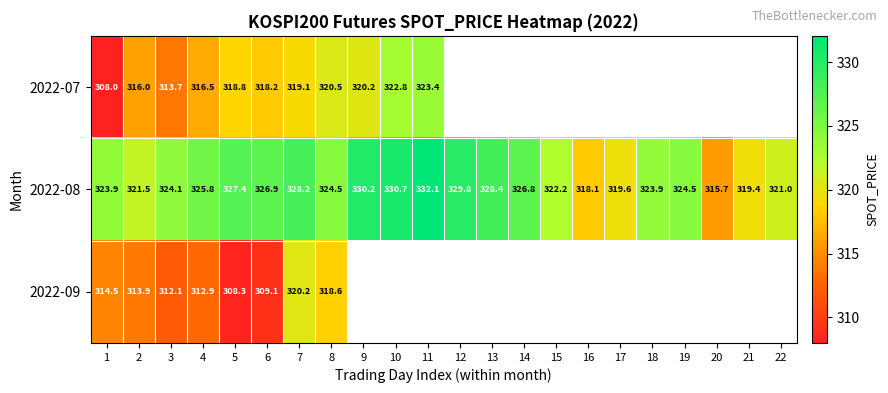

What is the difference between the second highest and minimum values in the 2022-08 series?

15.0